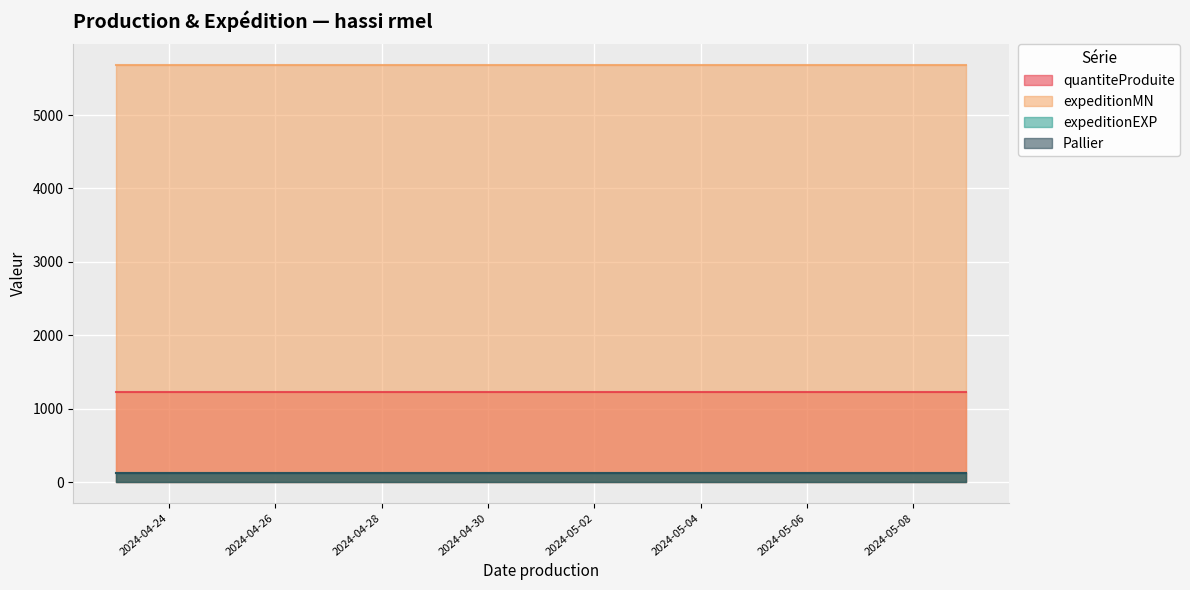

What are all the series names shown in the legend?

quantiteProduite, expeditionMN, expeditionEXP, Pallier